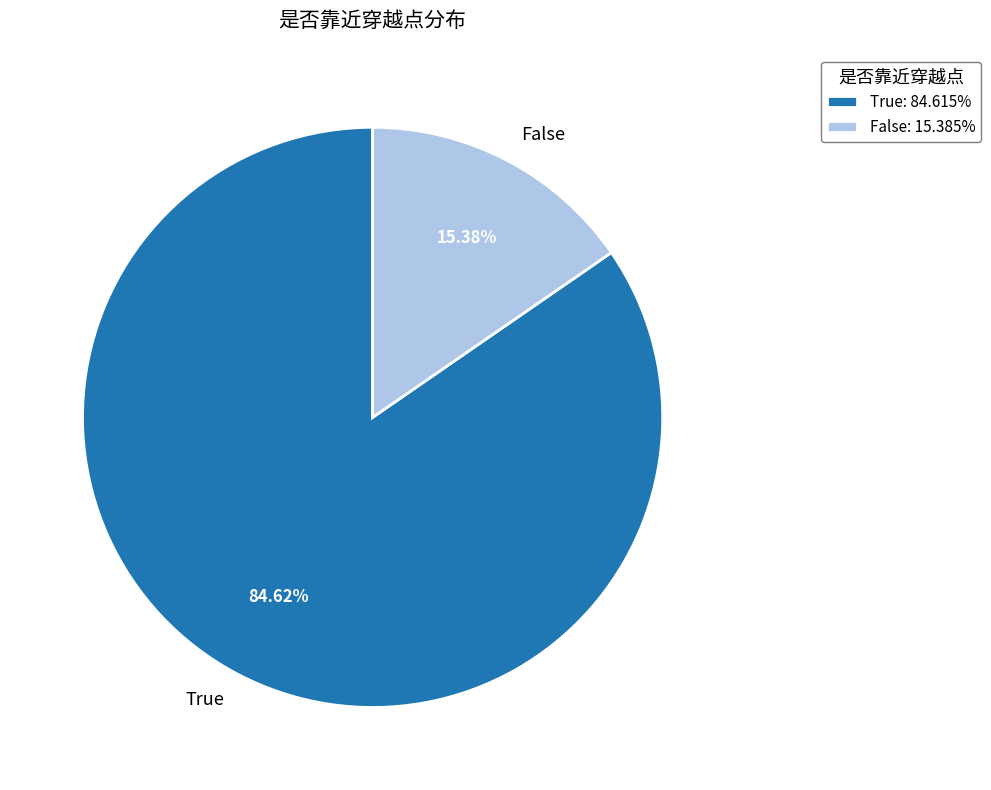

What percentage is the False slice, to the nearest percent?

15%